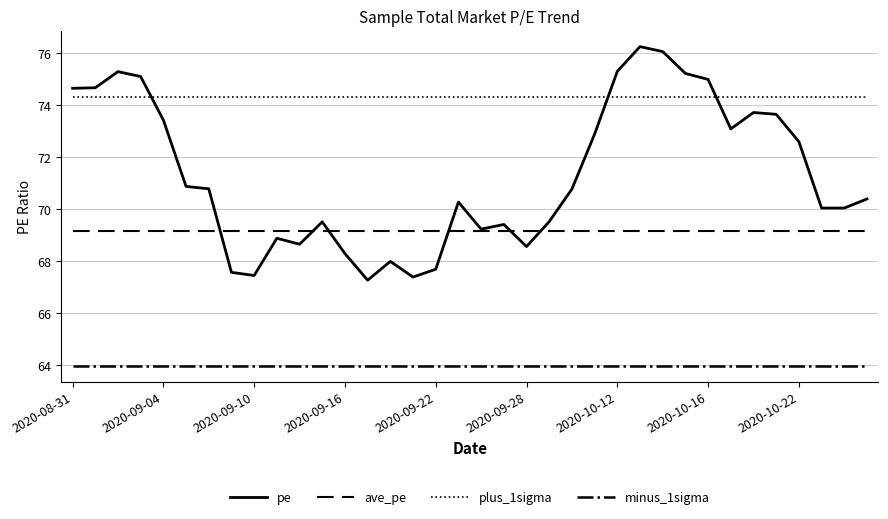

True or false: pe has more than 2 points higher than both neighbors.

True